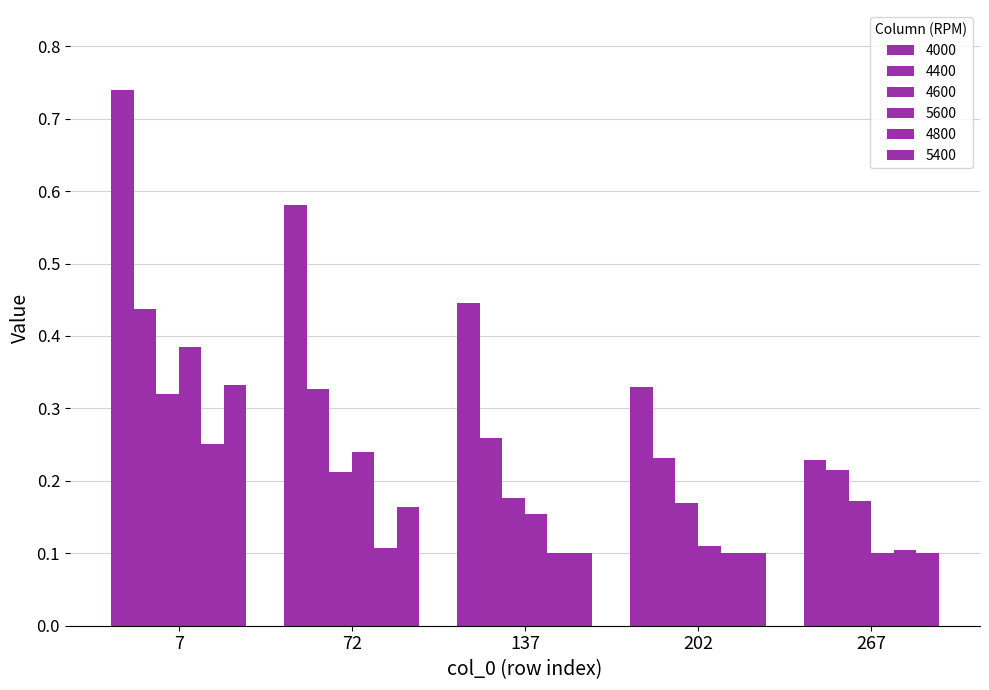

Between 267 and 7, which is larger?

7